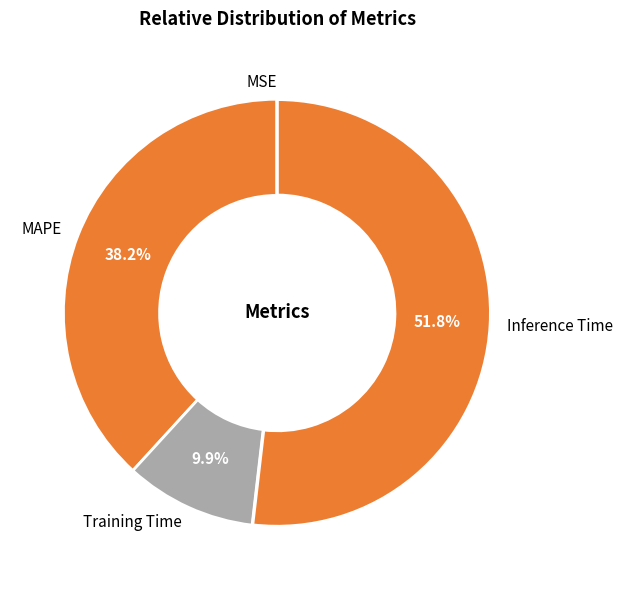

Which slice is the largest?

Inference Time